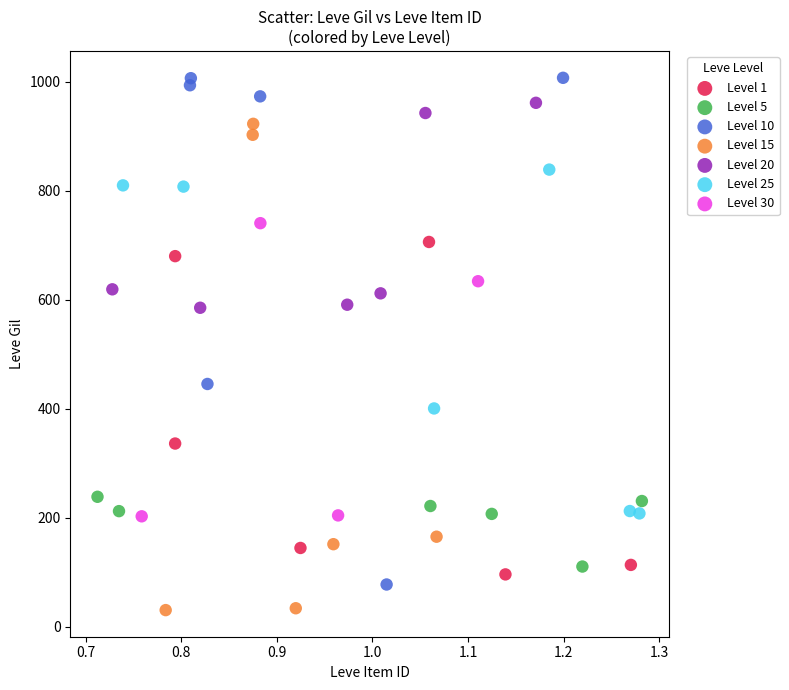

Which series reaches the minimum Y coordinate?

Level 15